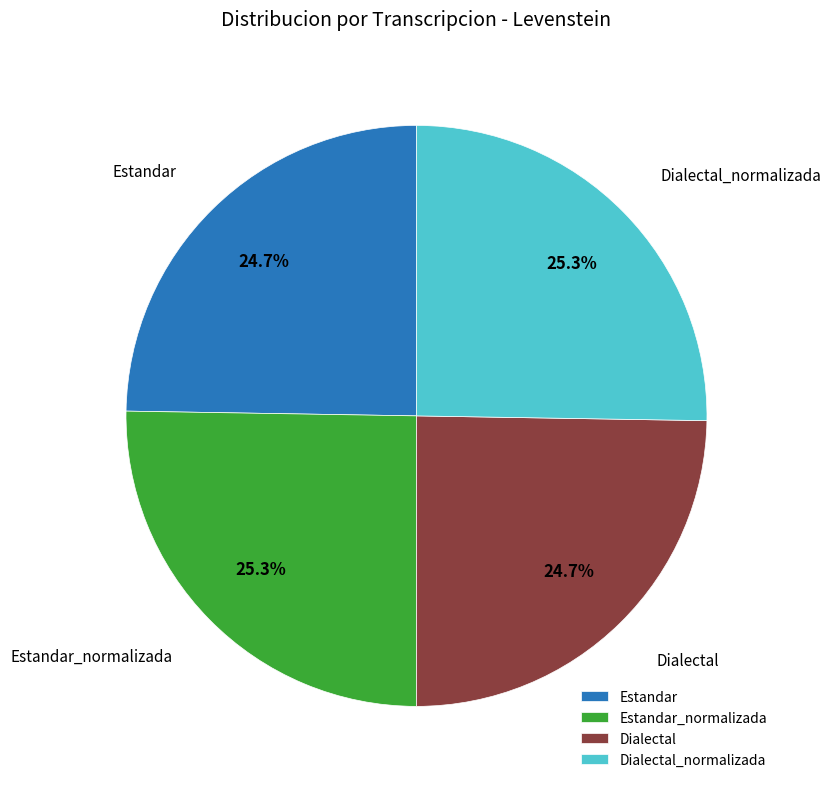

How much of the chart is everything except Dialectal?

75.3%